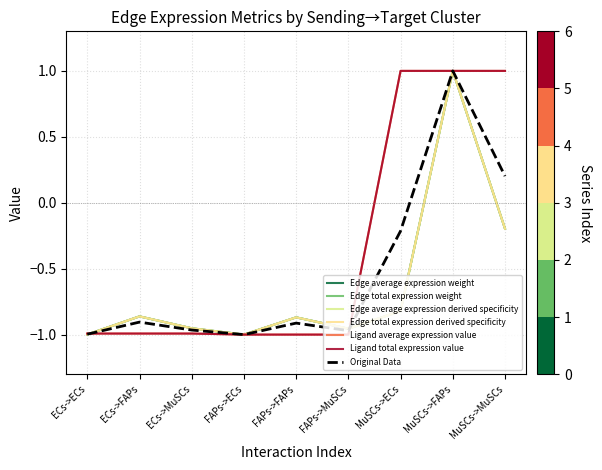

At which label does Edge total expression derived specificity reach its minimum?

FAPs->ECs